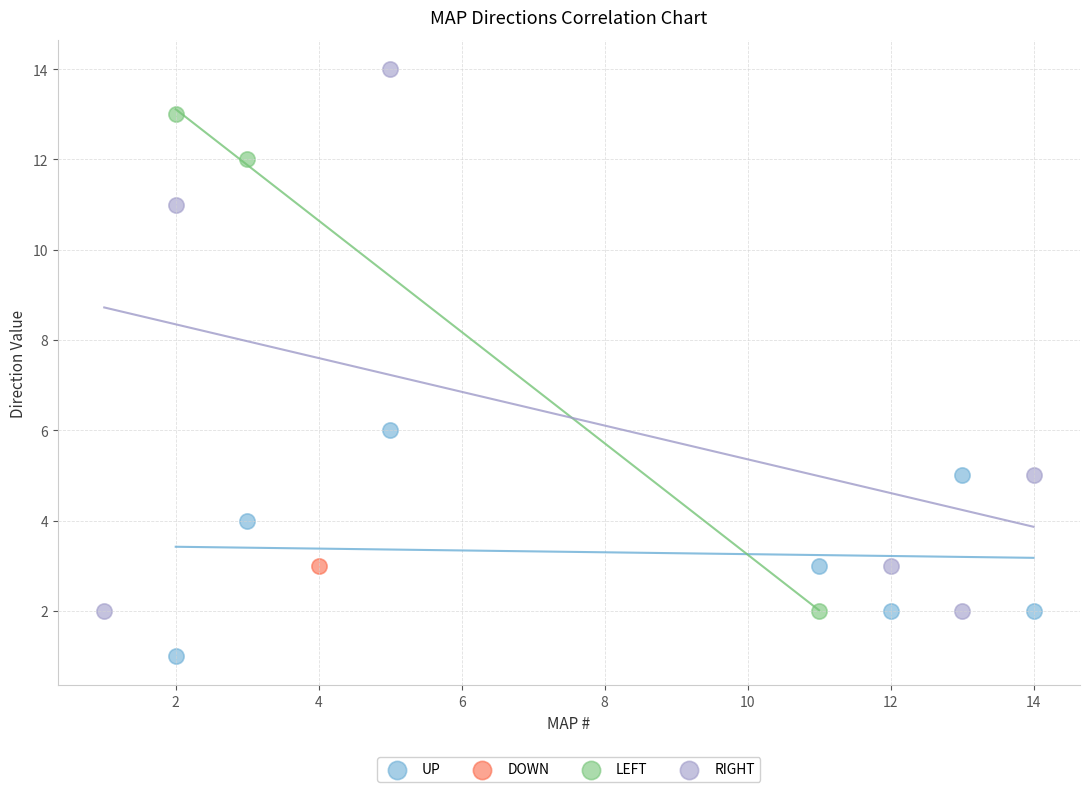

What are all the series names shown in the legend?

UP, DOWN, LEFT, RIGHT